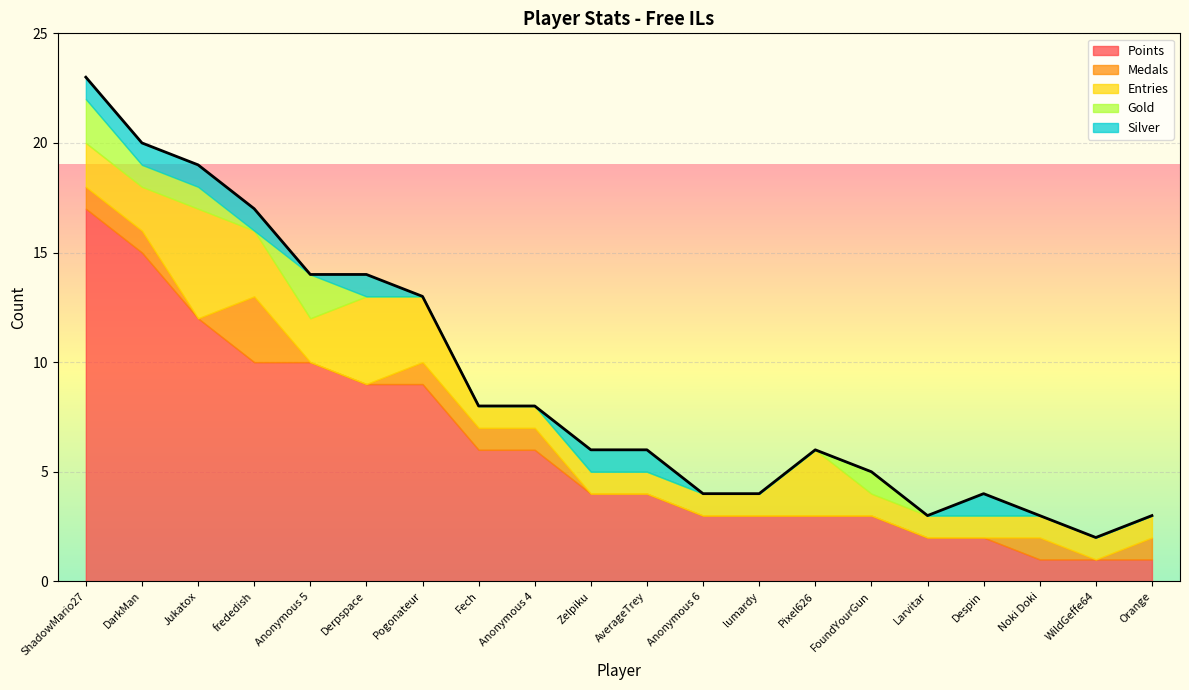

Between Anonymous 6 and AverageTrey, which is larger?

AverageTrey